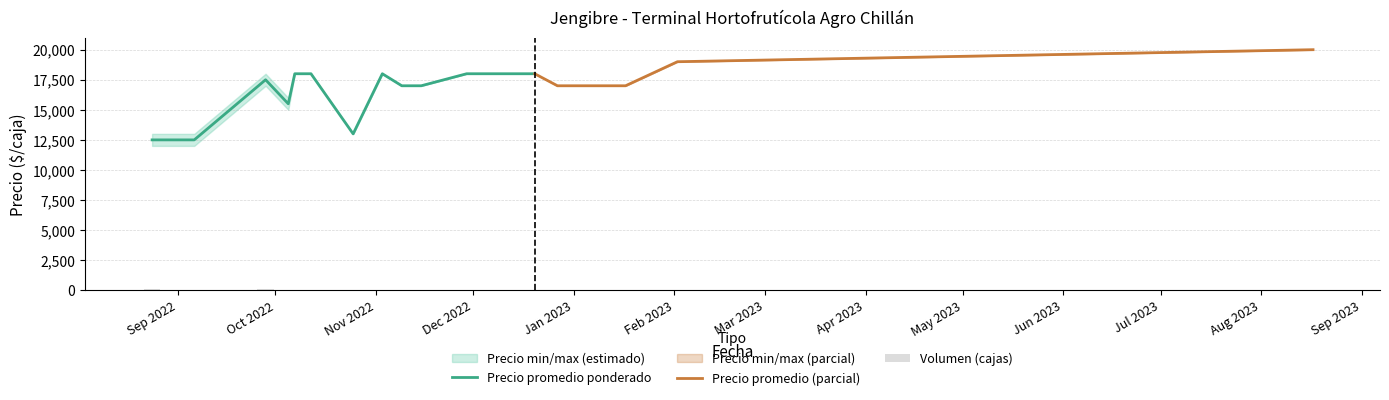

What is the highest value of the Precio promedio ponderado series?

18000